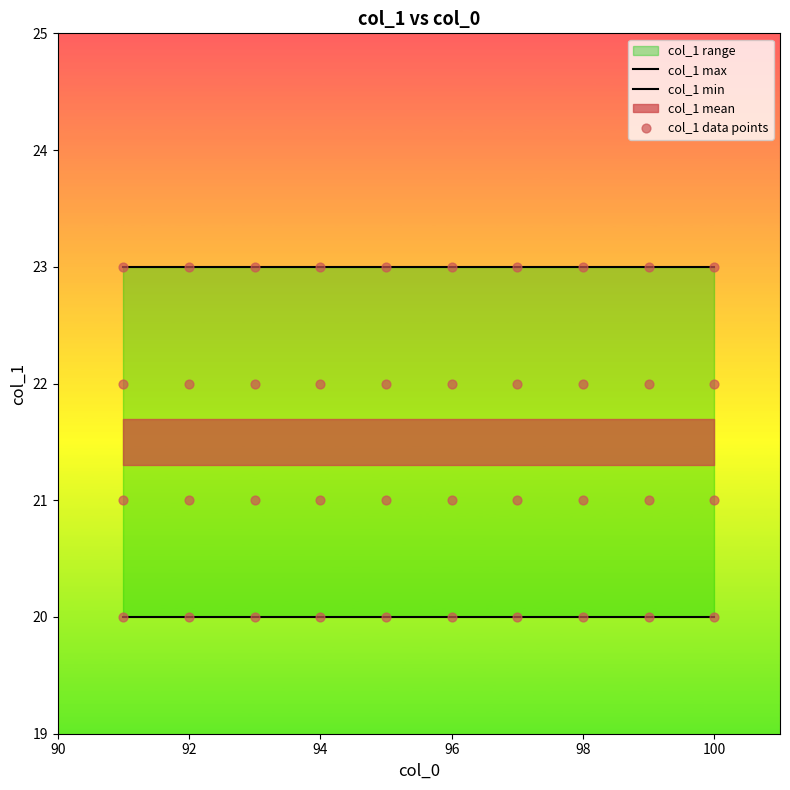

What is the change in value from 92 to 99?

+1